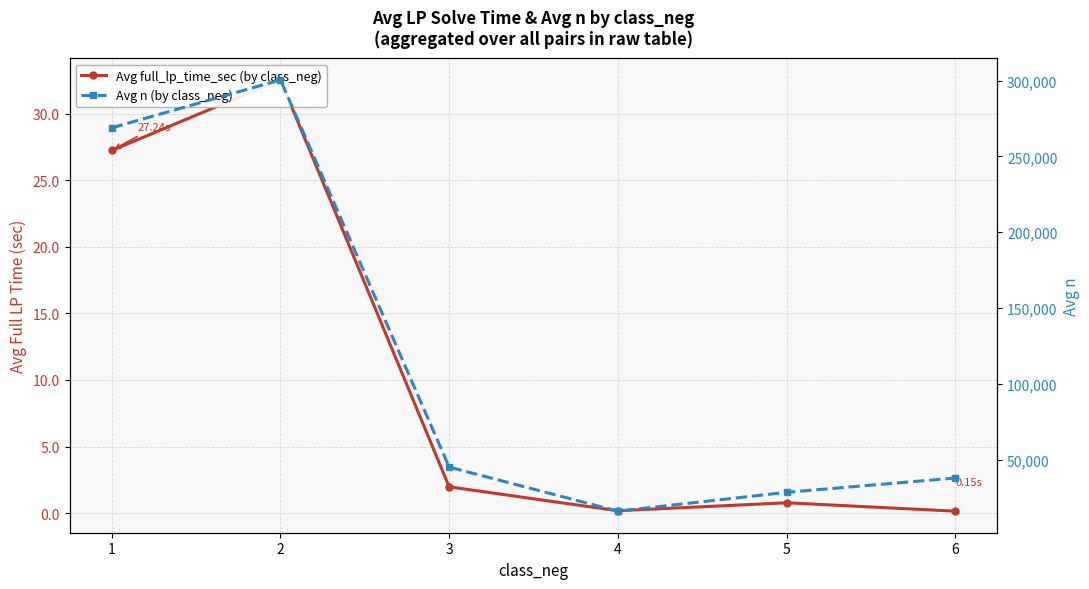

True or false: Avg full_lp_time_sec (by class_neg) and Avg n (by class_neg) cross at least once.

False